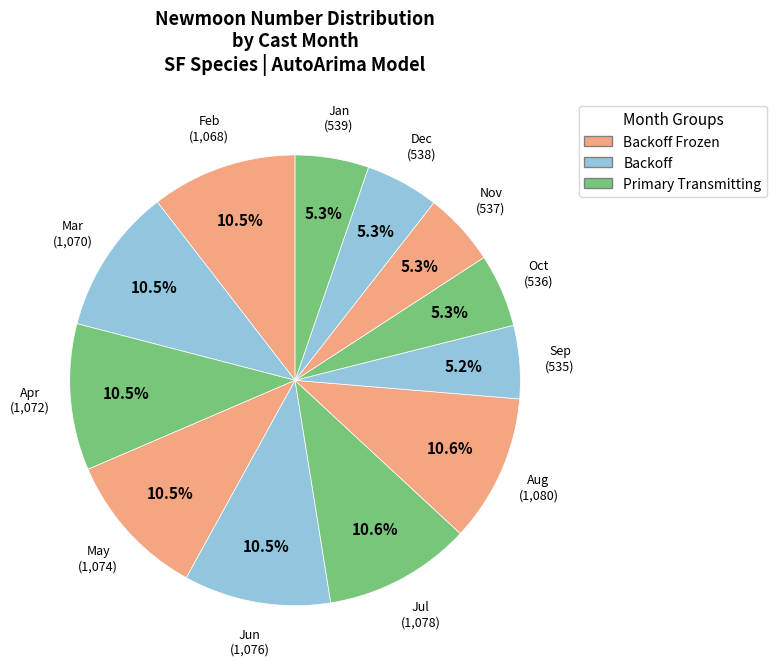

Count the number of slices in the pie.

12